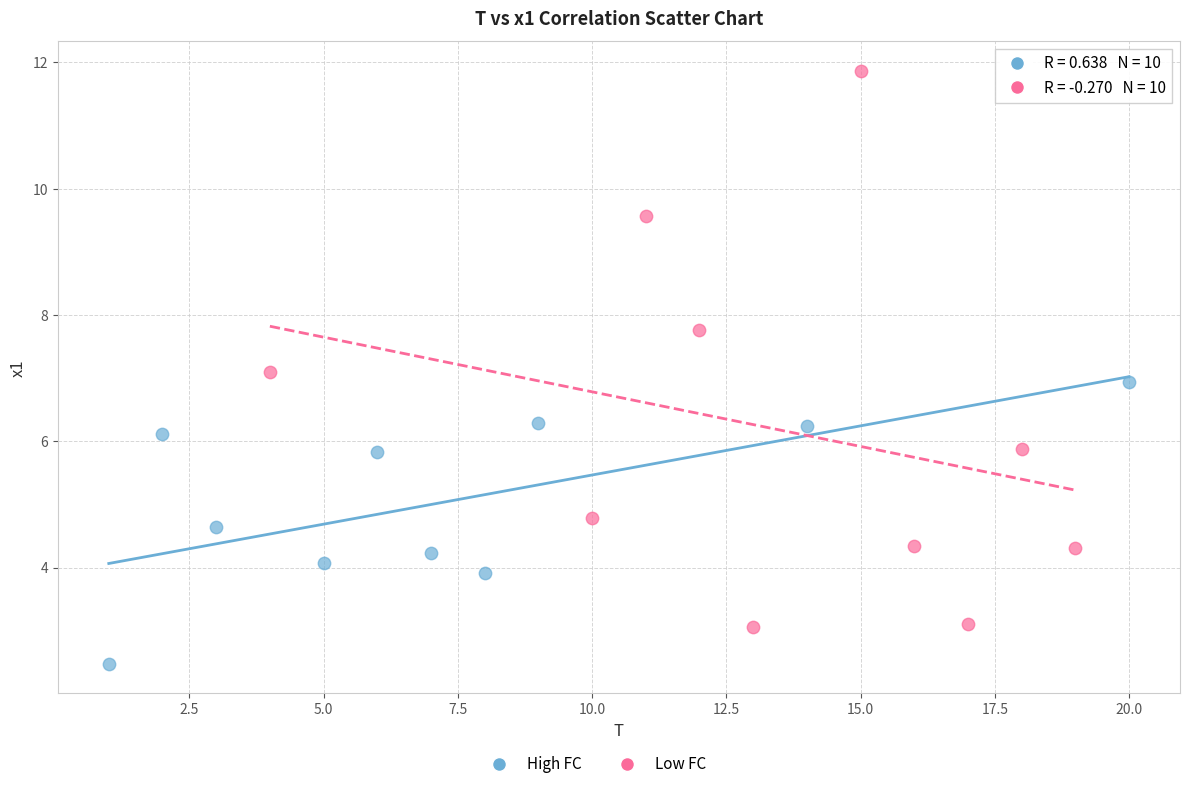

Which series contains the lowest Y value?

High FC